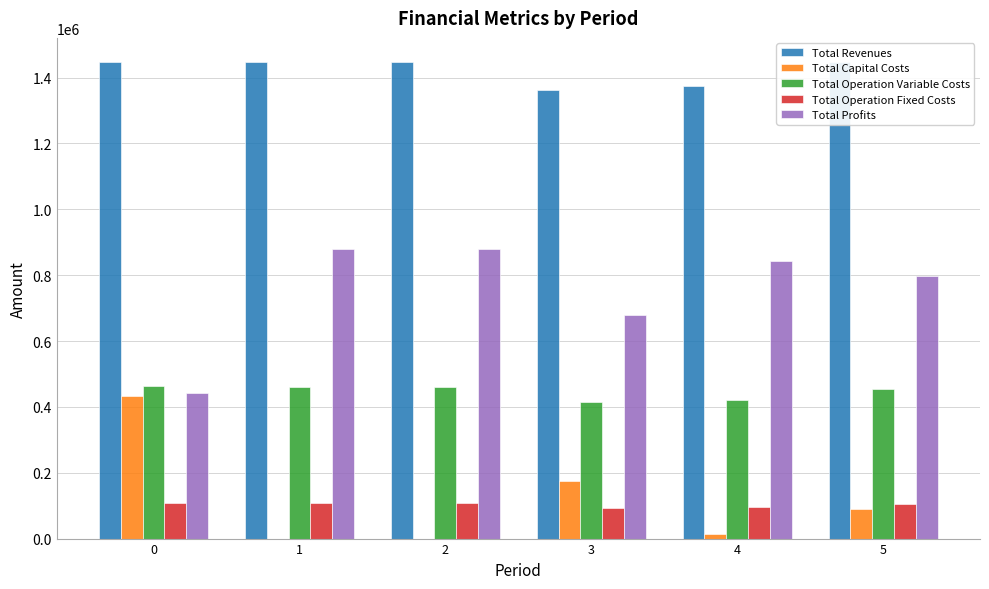

What value does the Total Operation Fixed Costs series have at 1?

108472.4